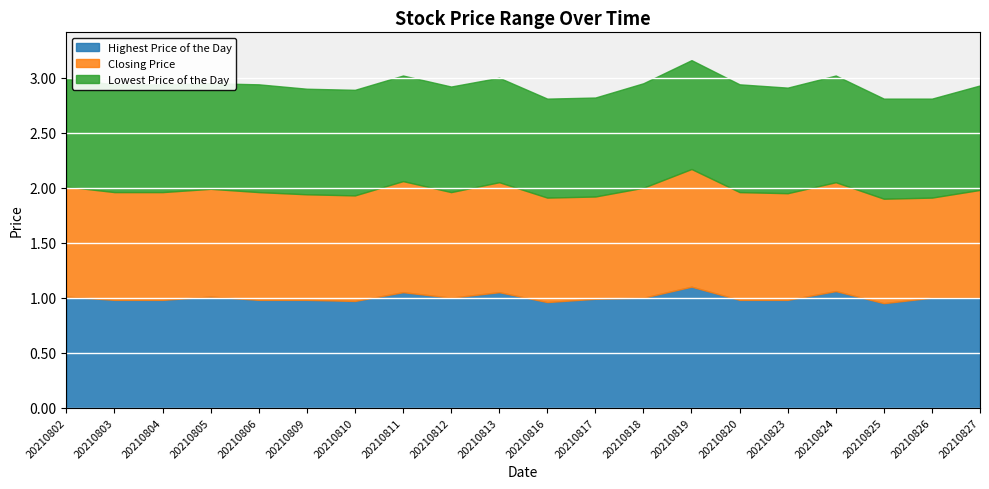

At which category does the chart reach its peak across all series?

20210819